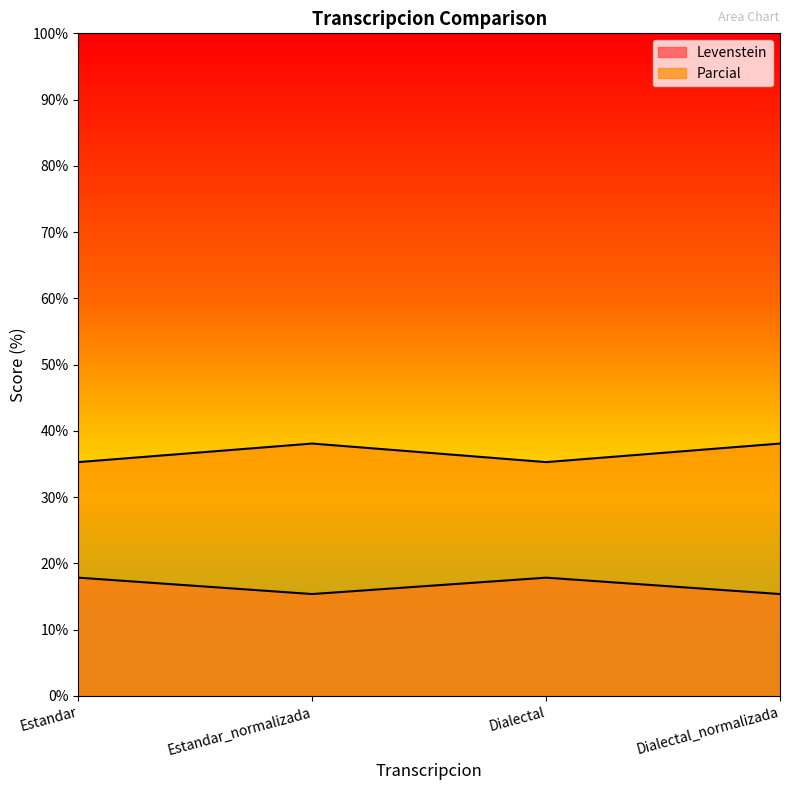

Is the value of Levenstein at Dialectal_normalizada greater than the value of Parcial at Dialectal_normalizada?

No